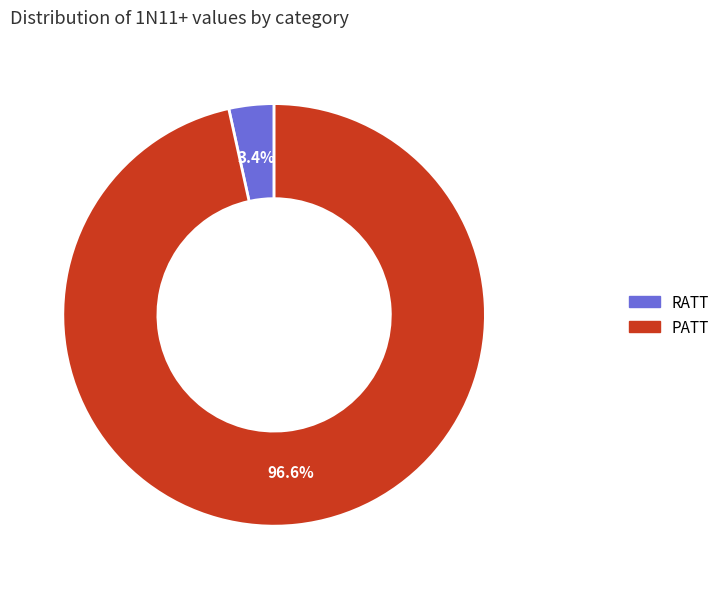

Between RATT and PATT, which is larger?

PATT